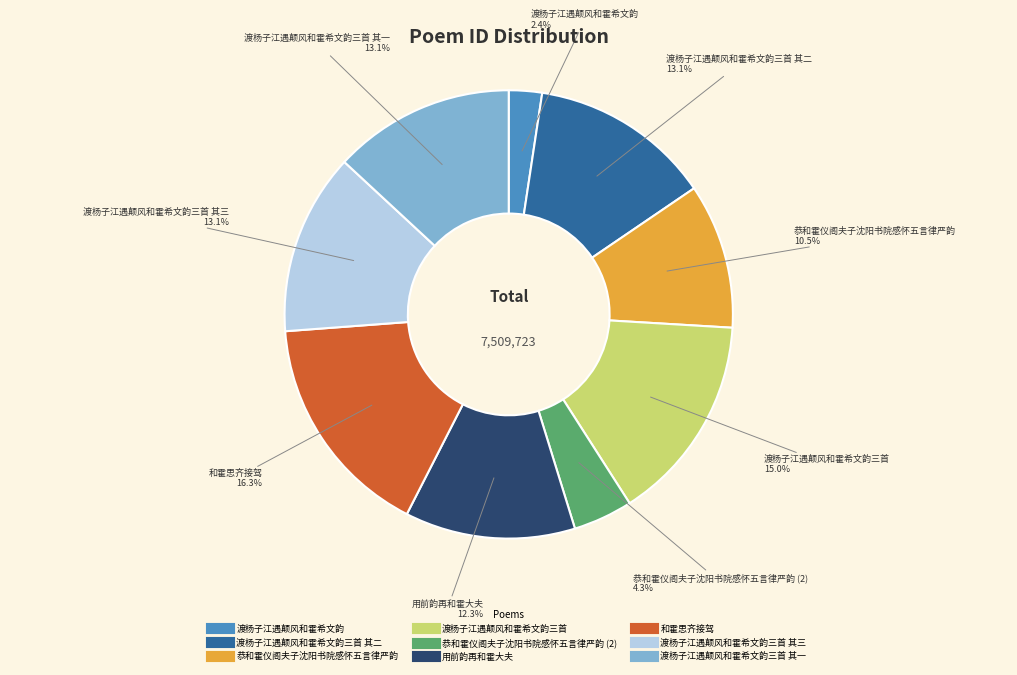

Is there any slice that represents more than half of the pie?

No